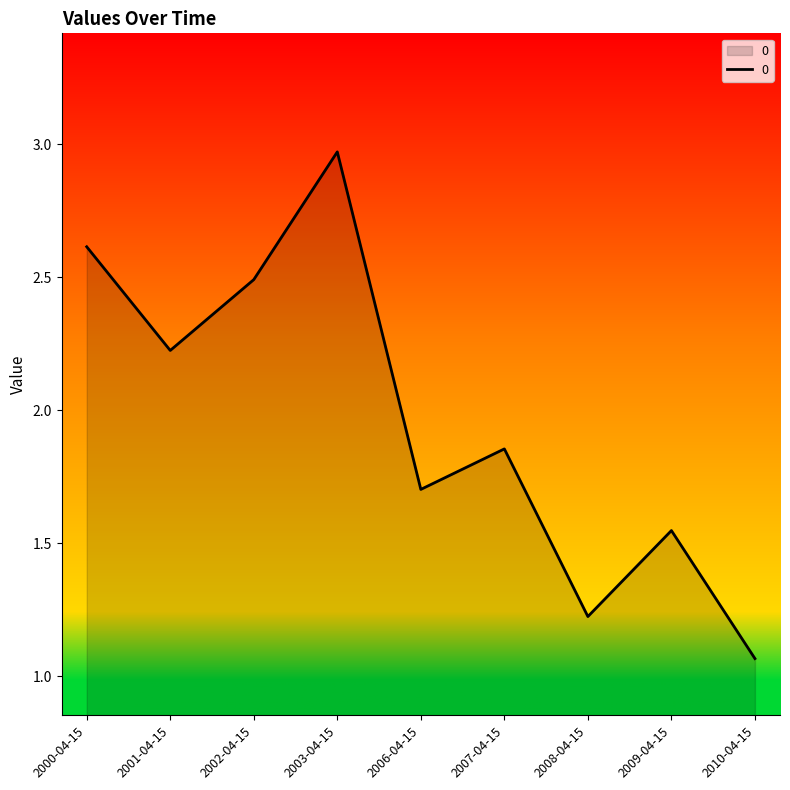

Which label corresponds to the smallest value in the chart?

2010-04-15